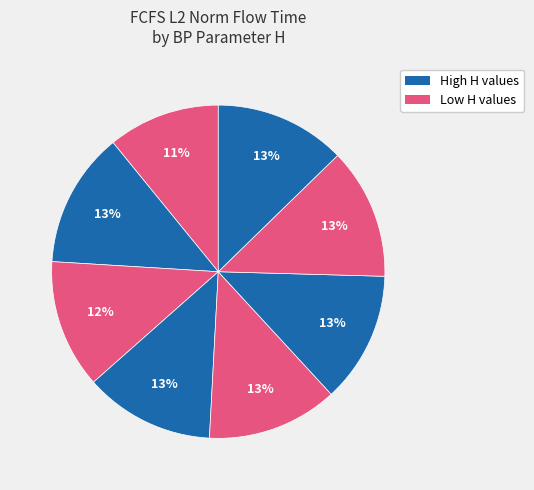

Is there any slice that represents more than half of the pie?

No